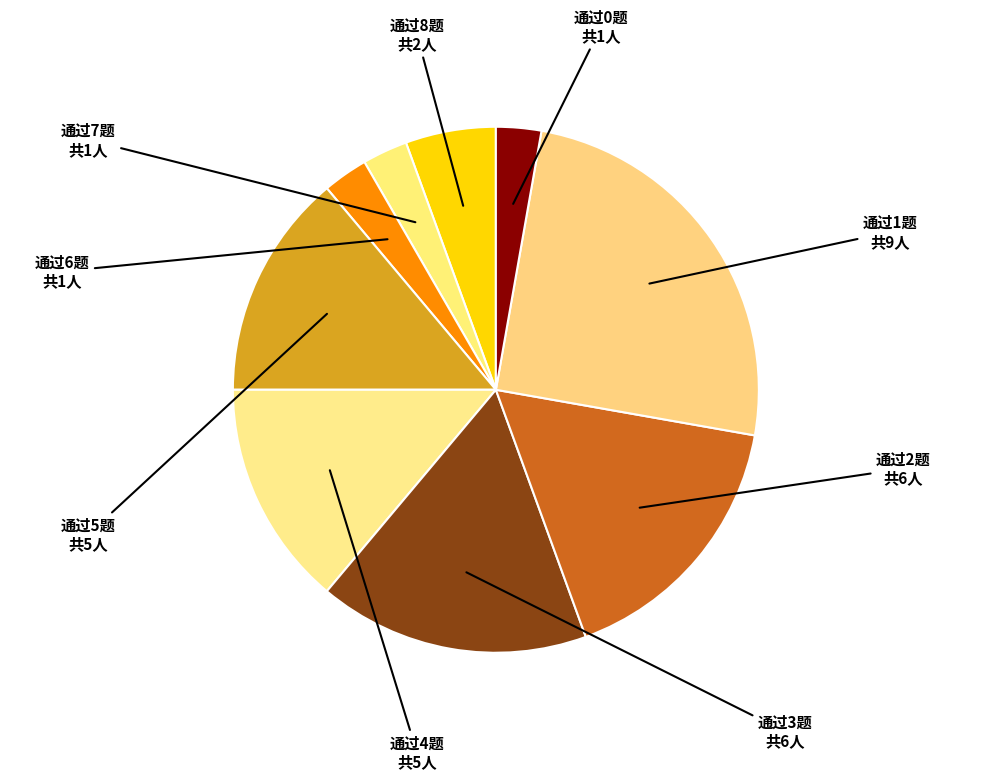

How many segments does this pie chart have?

9